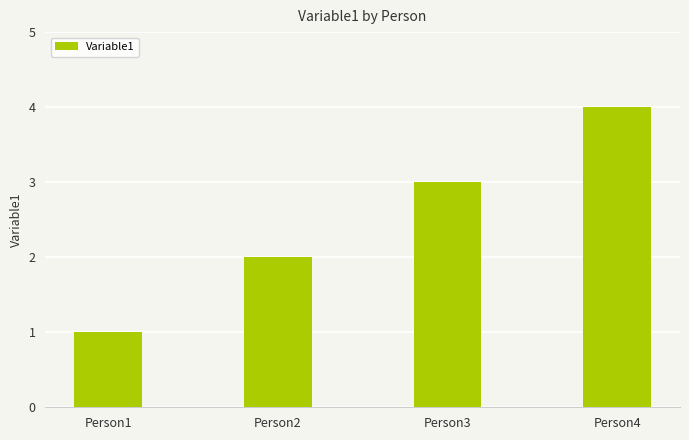

What is the sum of the values at Person1 and Person2?

3